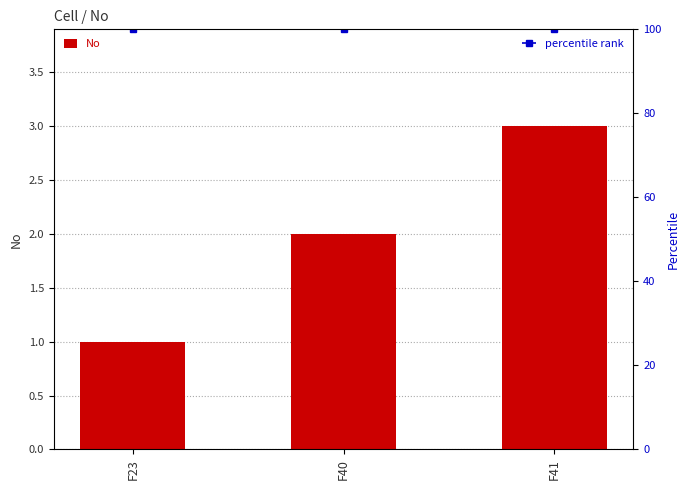

What is the approximate value of No at F40?

2